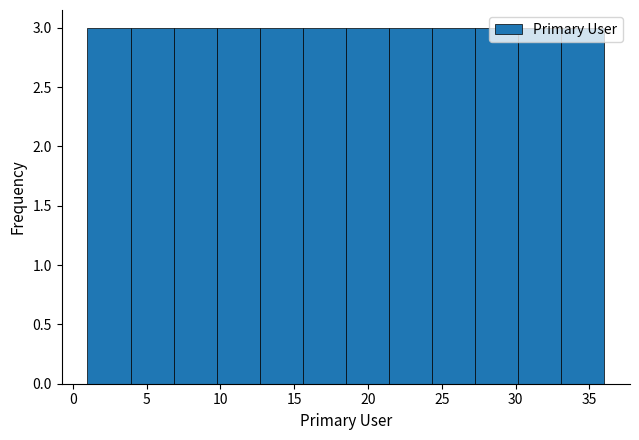

How tall is the bar that spans 21.5 to 24.5 on the x-axis? Neither the bar edges nor the heights are printed on the chart, so give them approximately, as read against the axes.

3